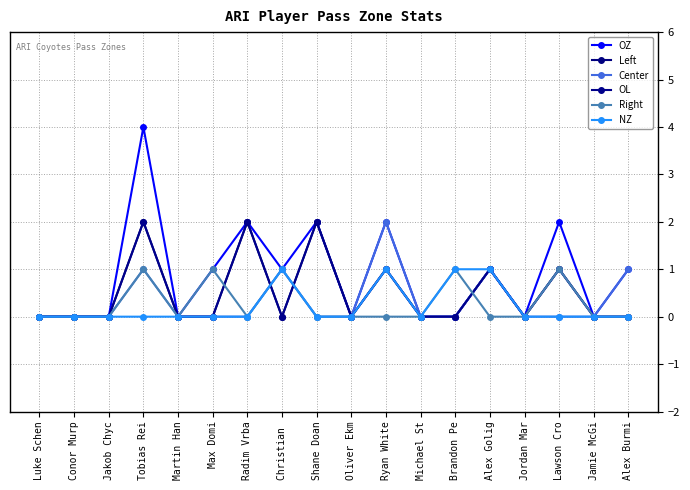

In NZ, how many points are lower than both neighbors (excluding endpoints)?

1